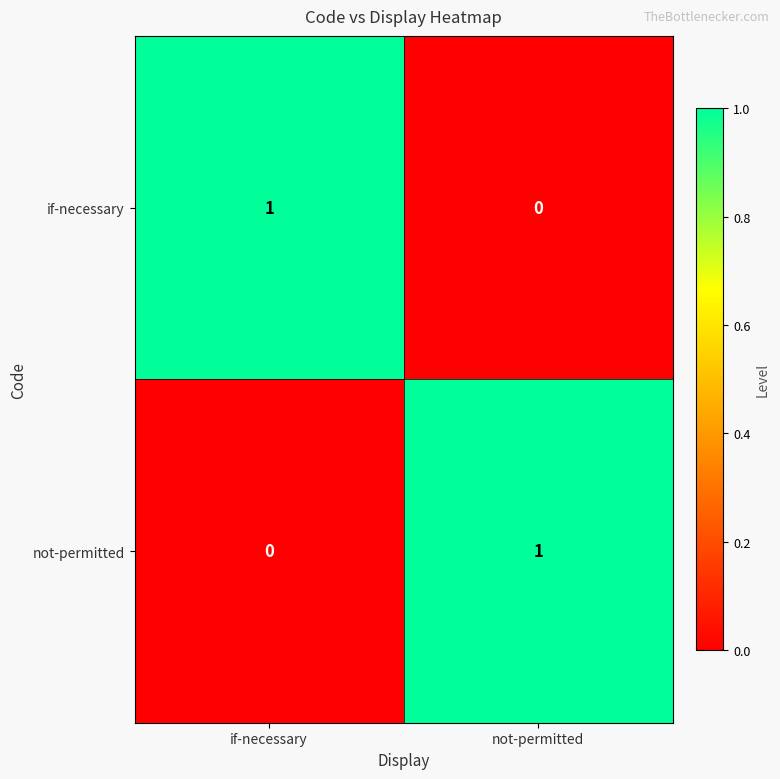

How many categories are shown in the chart?

2